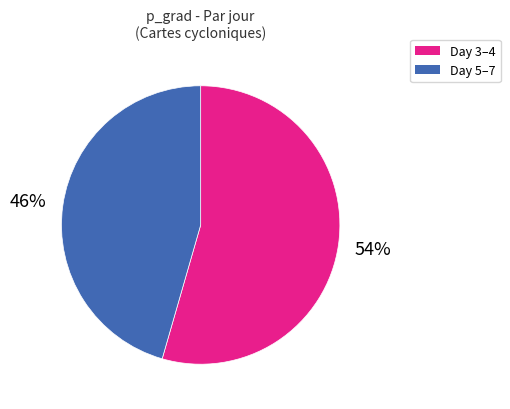

Is there any slice that represents more than half of the pie?

Yes